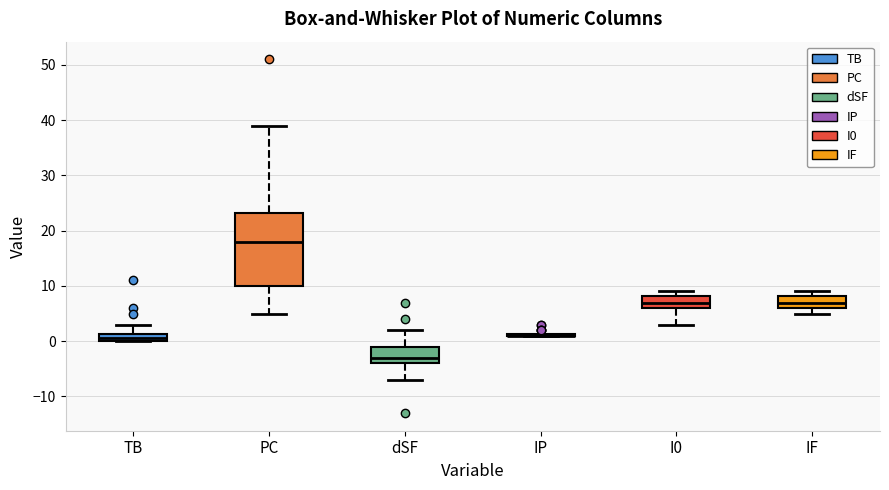

Where is the lower edge of the box for IF on the y-axis? The values are not printed on the chart, so give them approximately, as read against the axis.

6